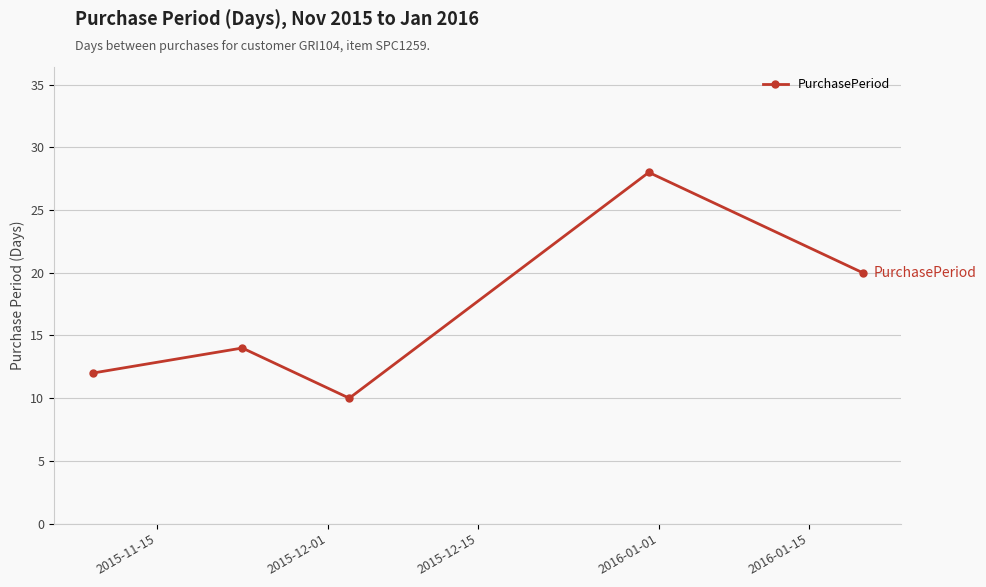

Count the number of data series in this chart.

1